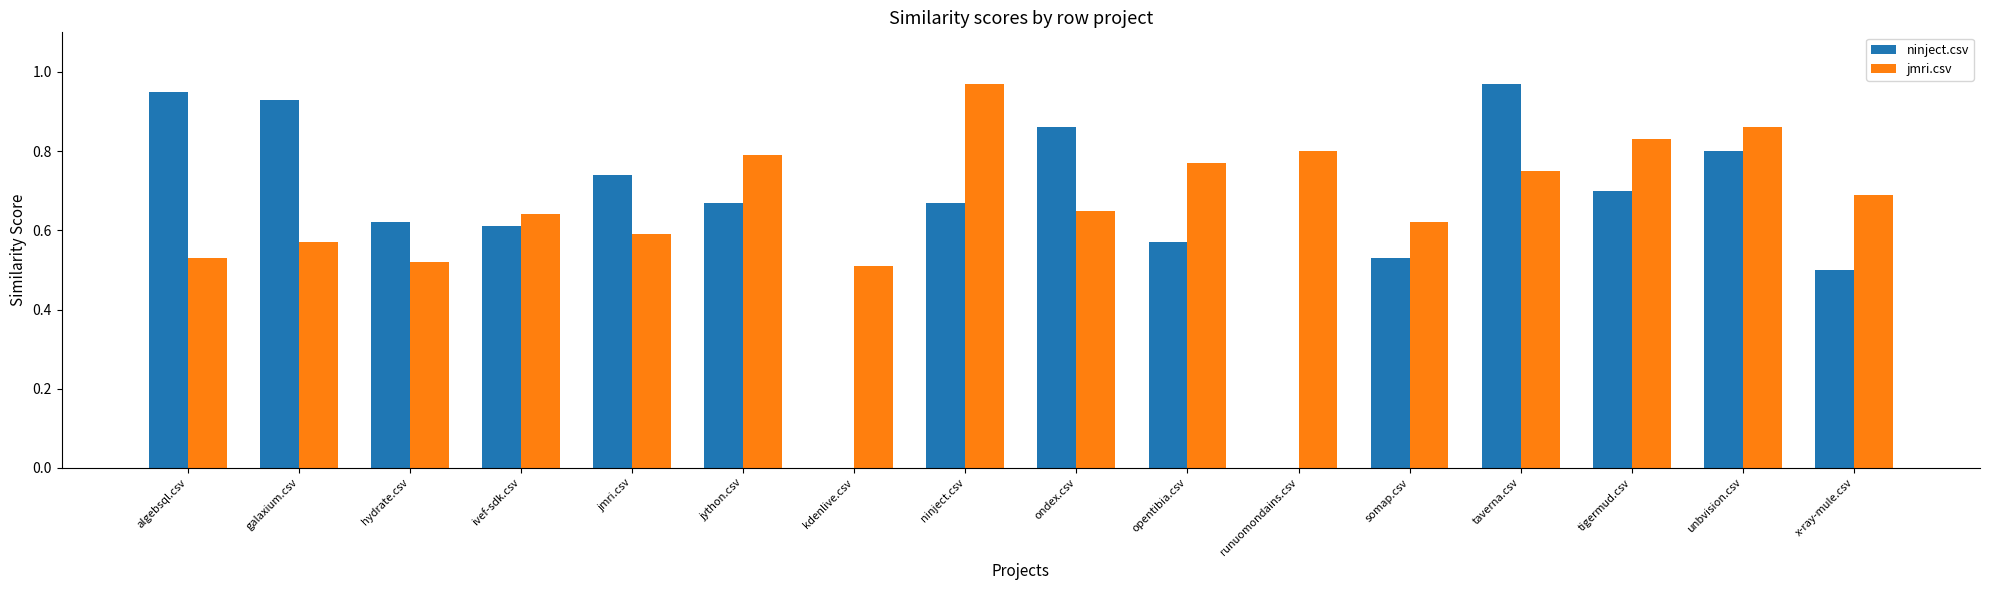

Is it true that ninject.csv equals 0.0 at kdenlive.csv?

True